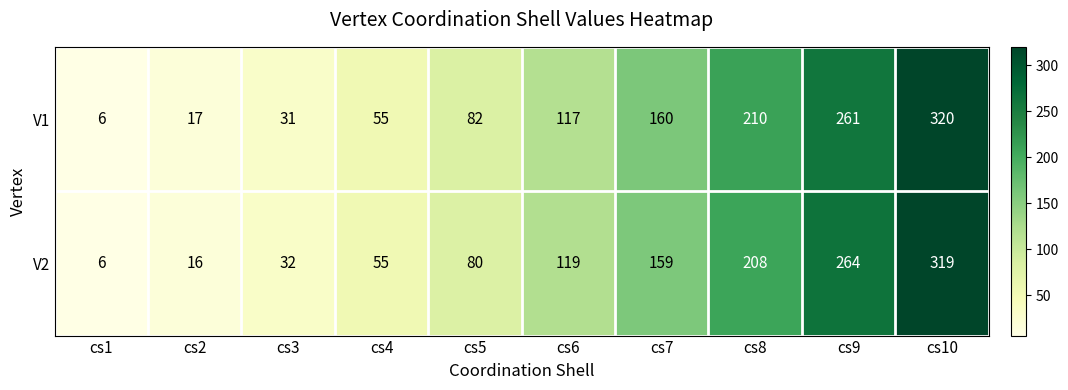

At which category is the sum across all series the highest?

cs10